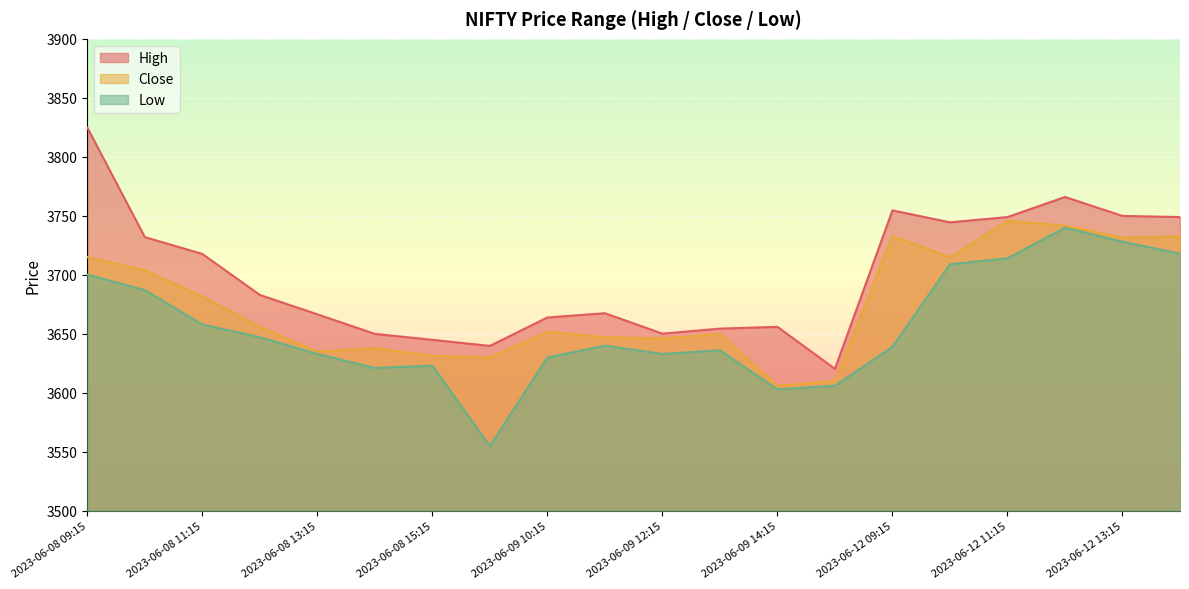

Between 2023-06-08 12:15 and 2023-06-09 15:15, which series saw the biggest shift?

High